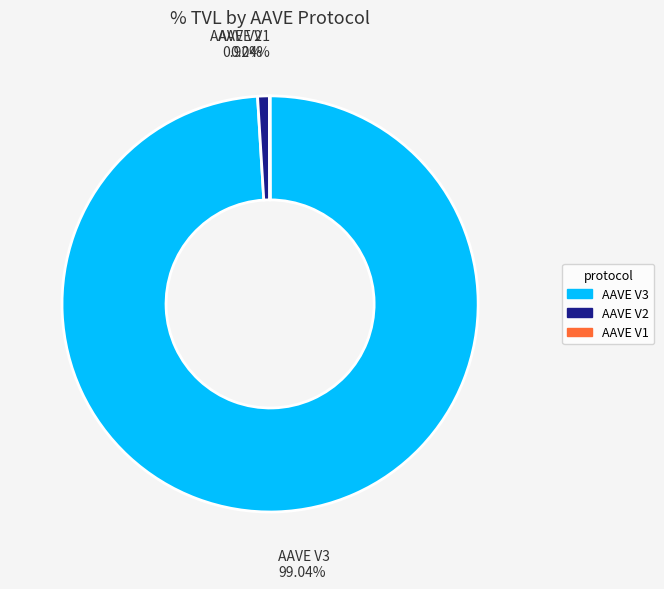

The AAVE V2 slice represents 8% of the pie. True or false?

False